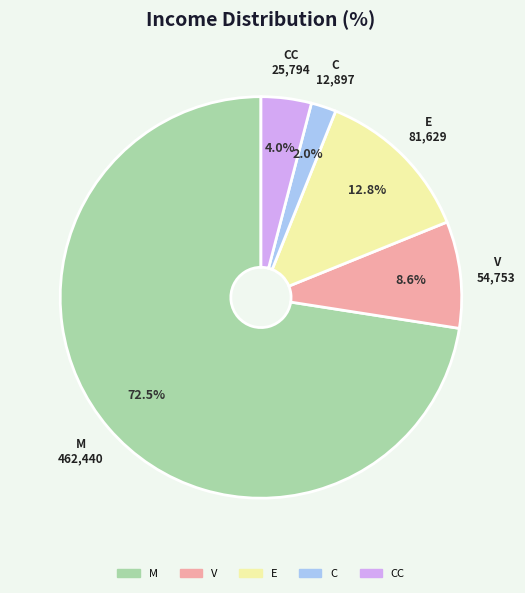

What percentage do C and M together represent?

74.6%